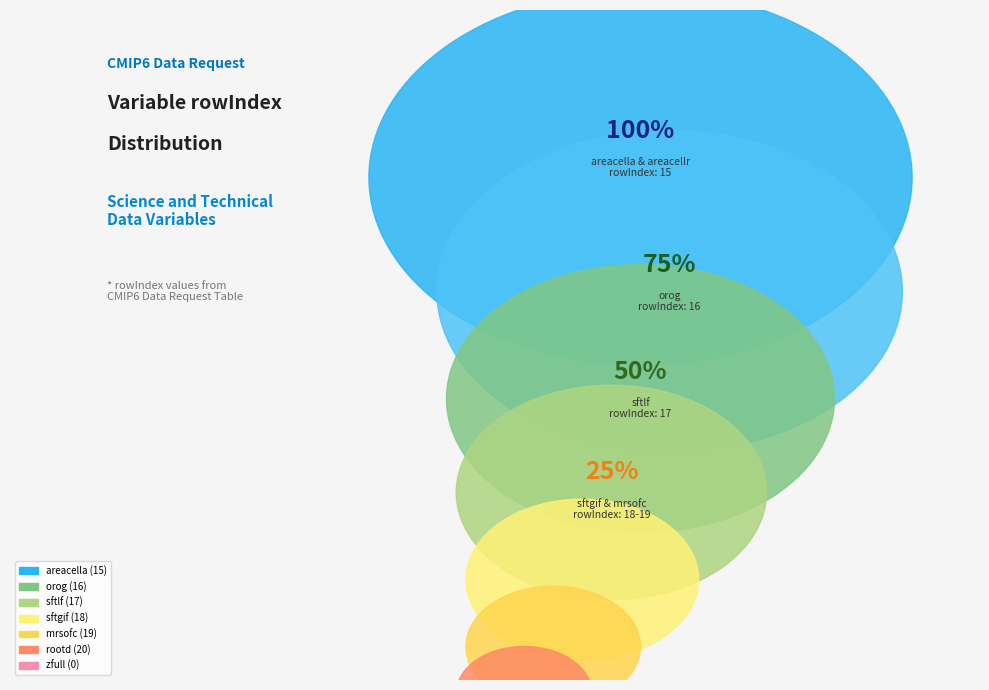

Which has a higher value, Grid-Cell Area for Atmospheric Grid Variables or Maximum Root Depth?

Maximum Root Depth